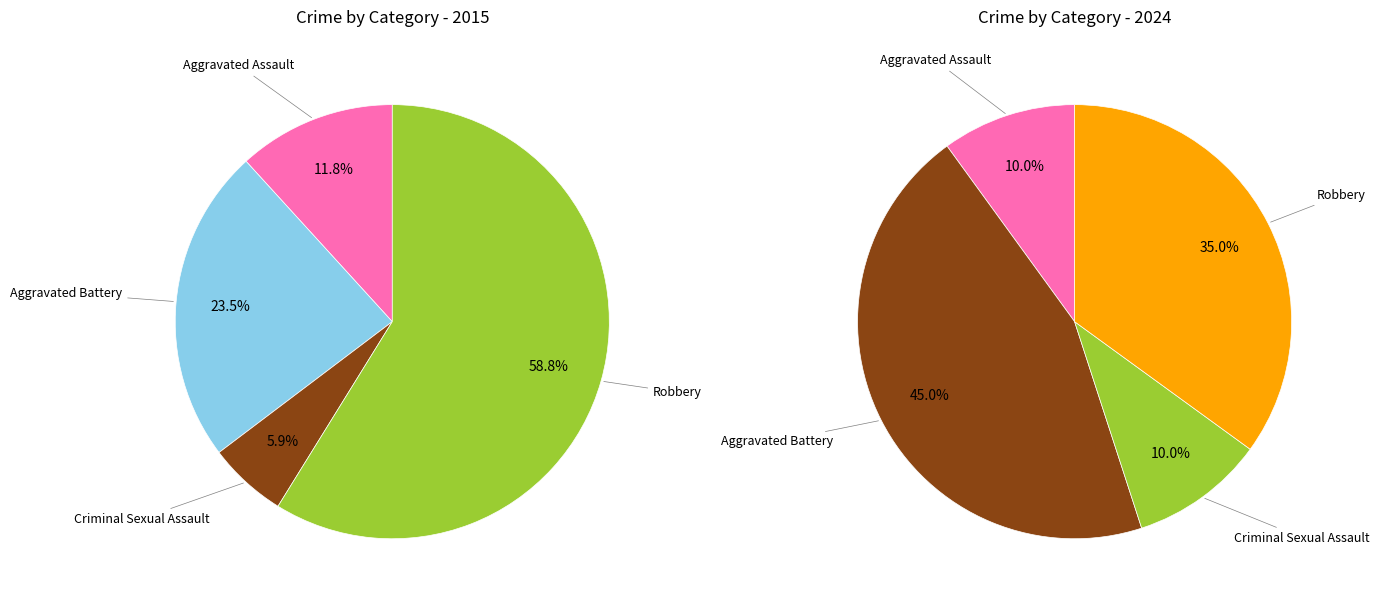

Do values_2024 and 2 together represent more than half of the pie?

No